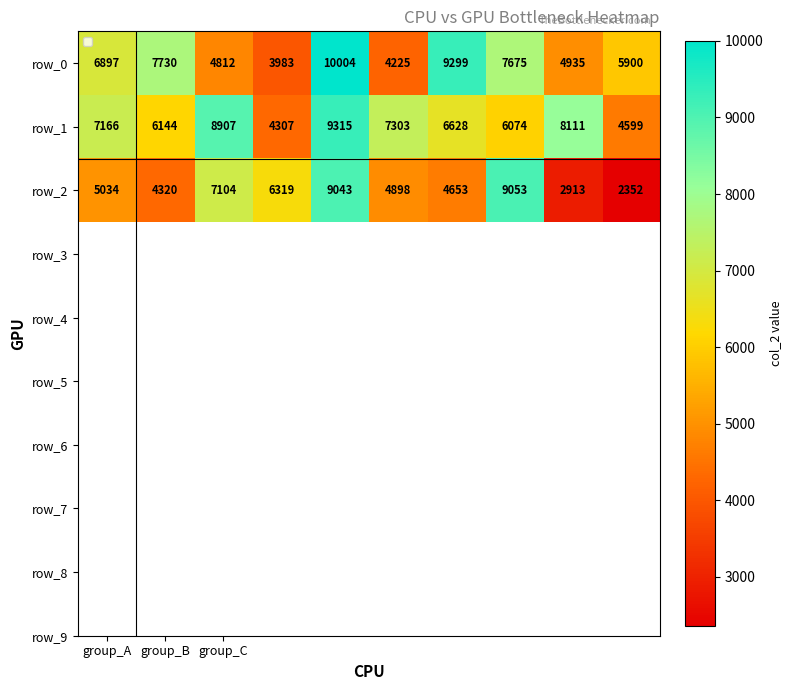

What is the difference between the maximum and minimum values in the row_2 series?

6701